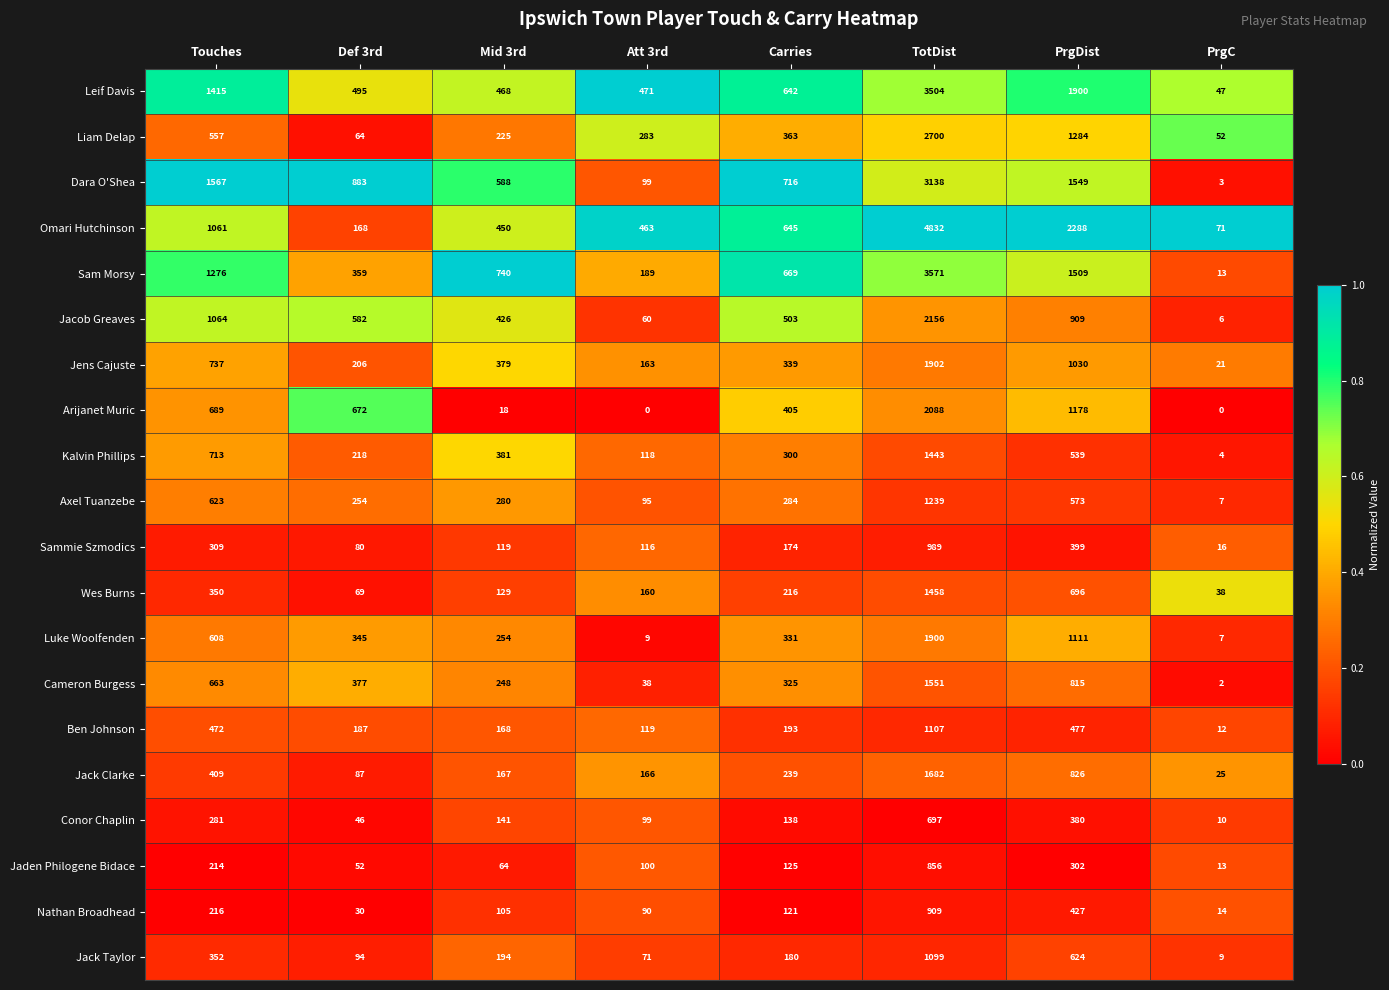

Between Mid 3rd and Carries, which series saw the biggest shift?

Arijanet Muric